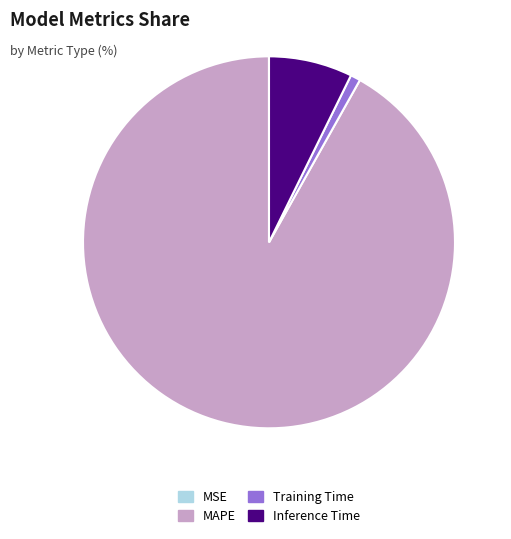

The Training Time slice represents 11% of the pie. True or false?

False